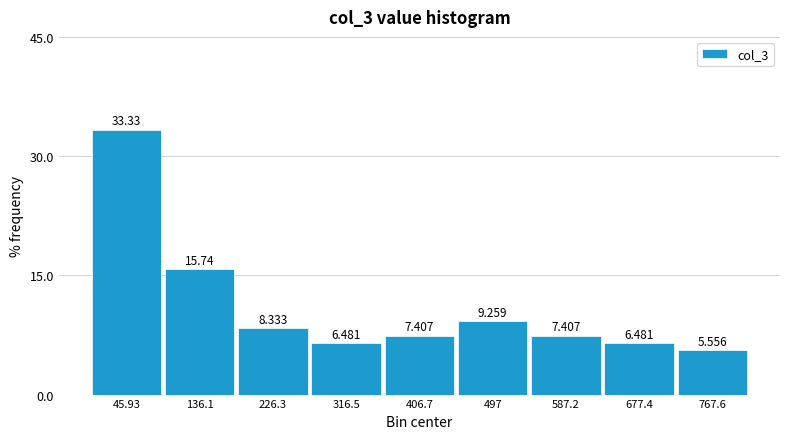

How tall is the bar that spans 540 to 630 on the x-axis? The bar edges are not printed on the chart, so give them approximately, as read against the axis.

7.407